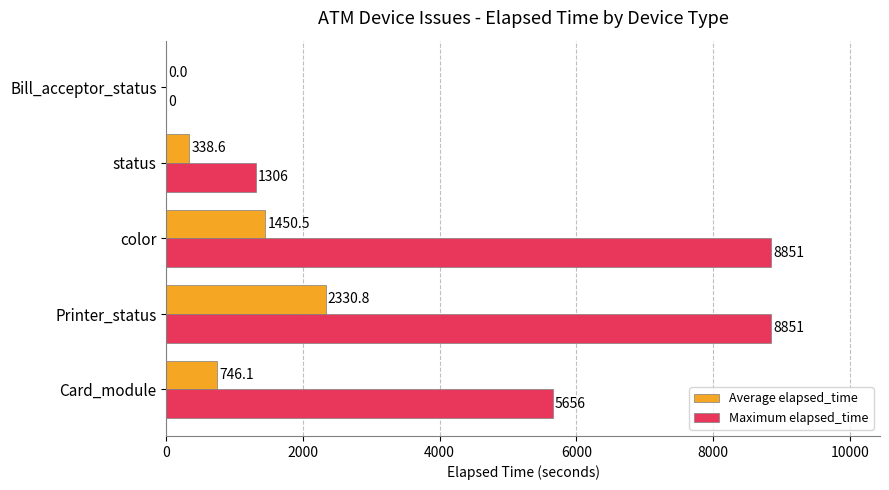

How many values in the Average elapsed_time series exceed 746?

3